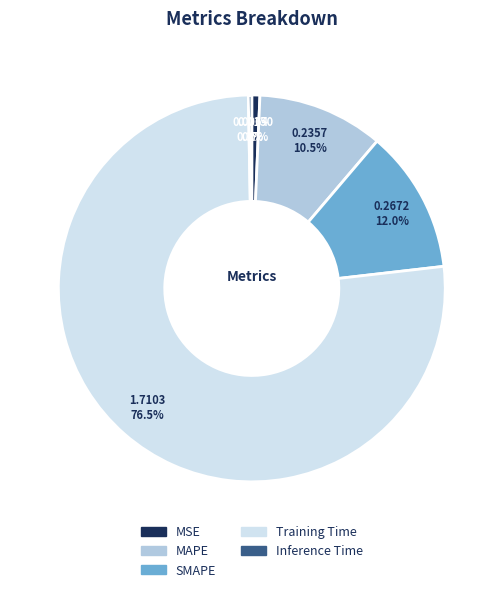

Which has a higher value, MAPE or MSE?

MAPE